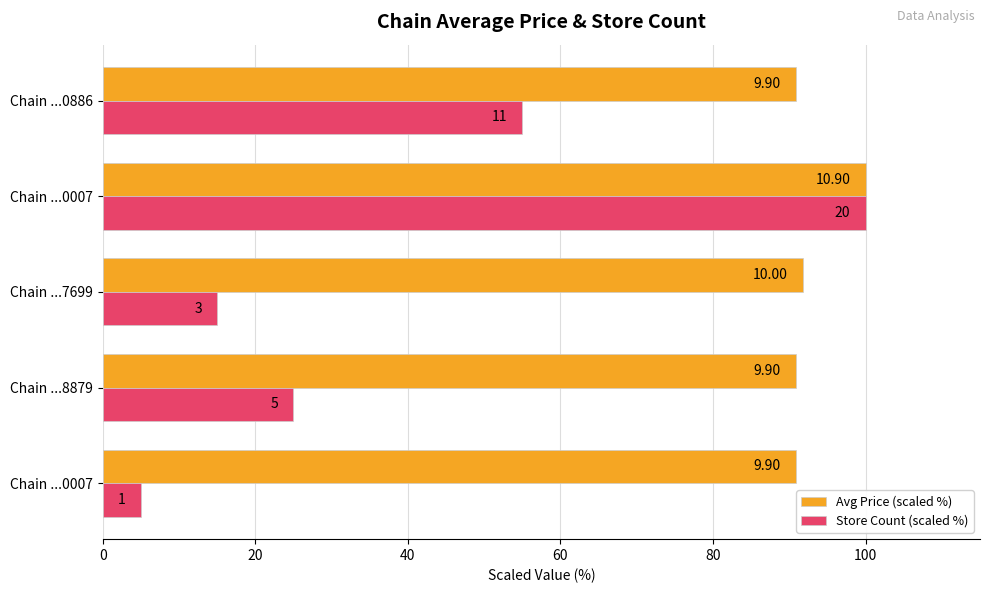

What are all the series names shown in the legend?

Avg Price (scaled %), Store Count (scaled %)